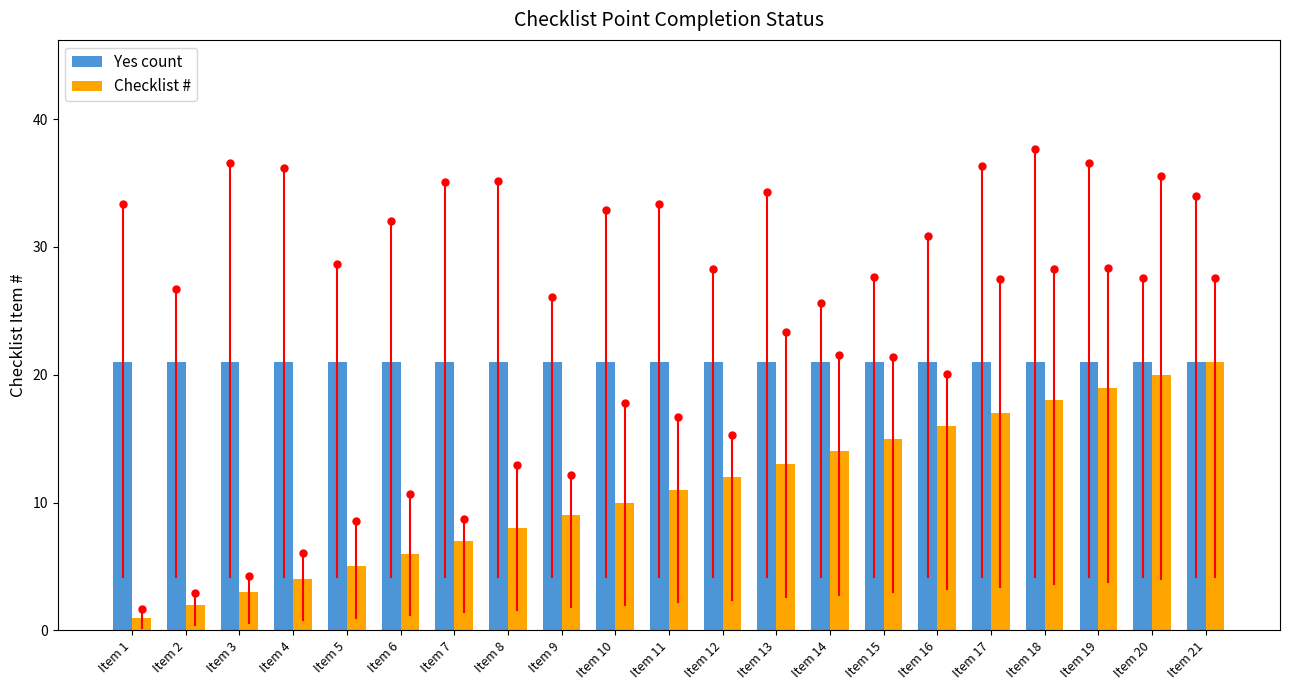

Rank the categories by Yes count value from lowest to highest.

Item 1, Item 2, Item 3, Item 4, Item 5, Item 6, Item 7, Item 8, Item 9, Item 10, Item 11, Item 12, Item 13, Item 14, Item 15, Item 16, Item 17, Item 18, Item 19, Item 20, Item 21